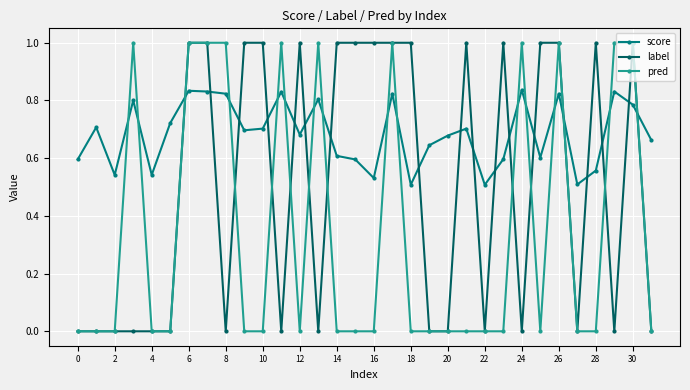

True or false: score and pred intersect in this chart.

True